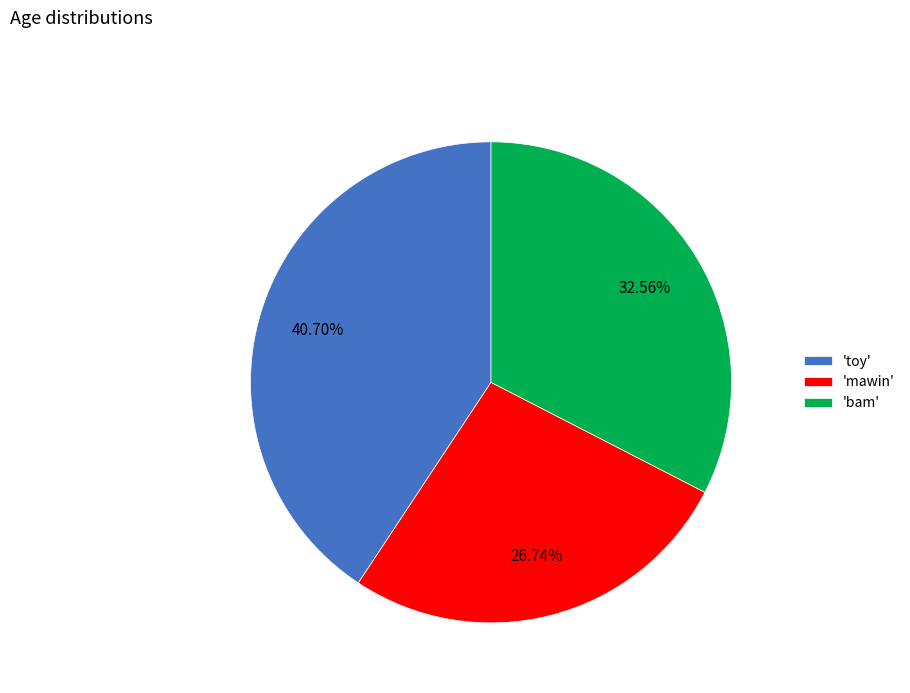

Rank the categories by value from highest to lowest.

'toy', 'bam', 'mawin'